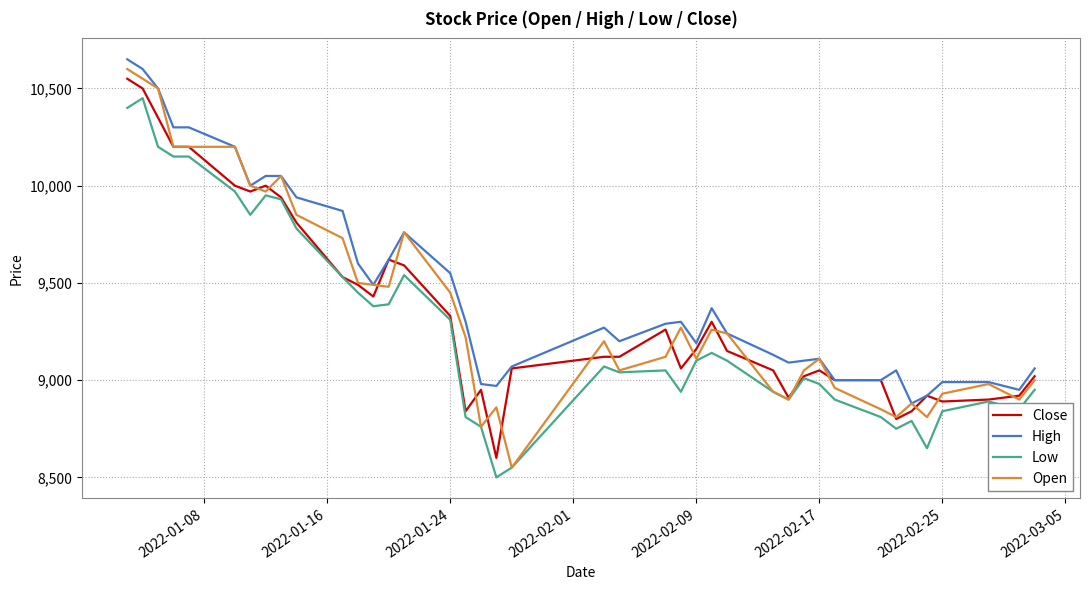

What is the maximum value for Low?

10450